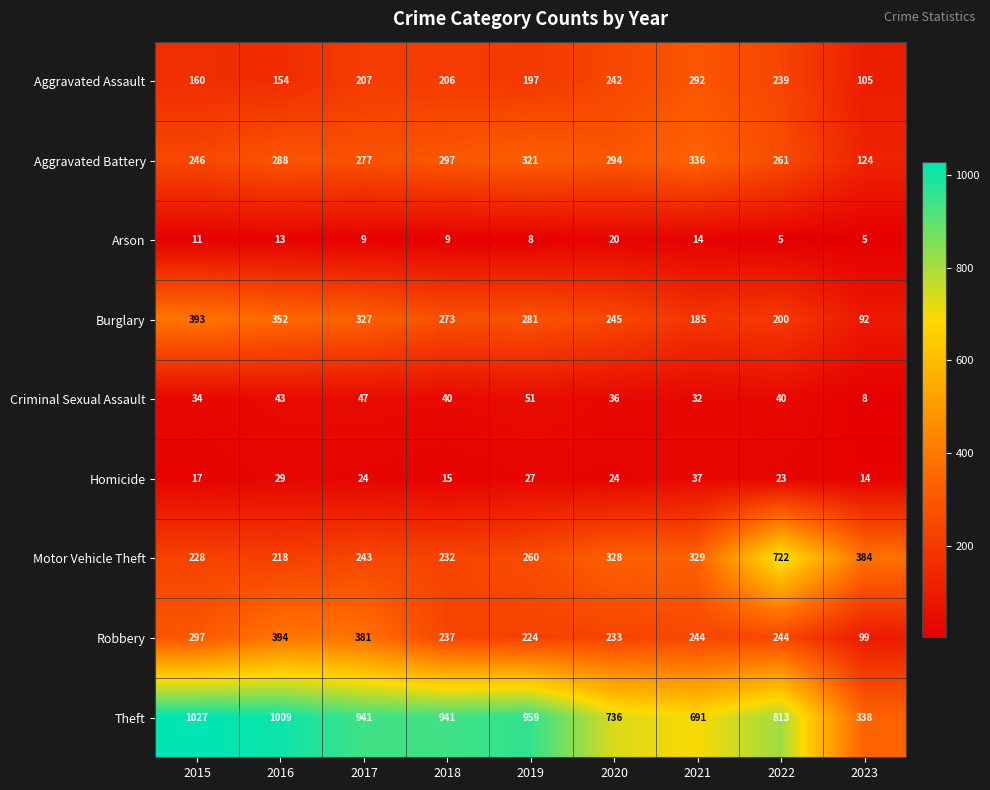

Which series has the widest spread of values?

Theft